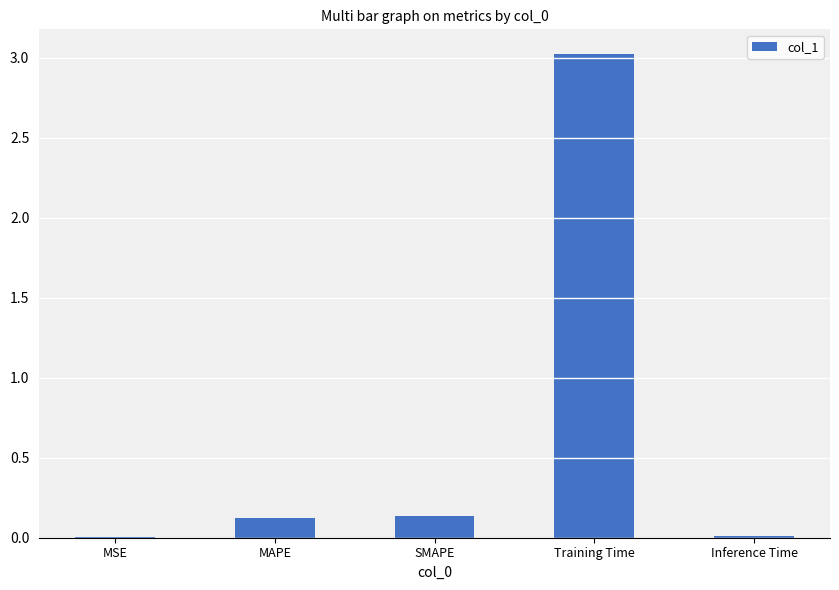

Between SMAPE and MSE, which is larger?

SMAPE